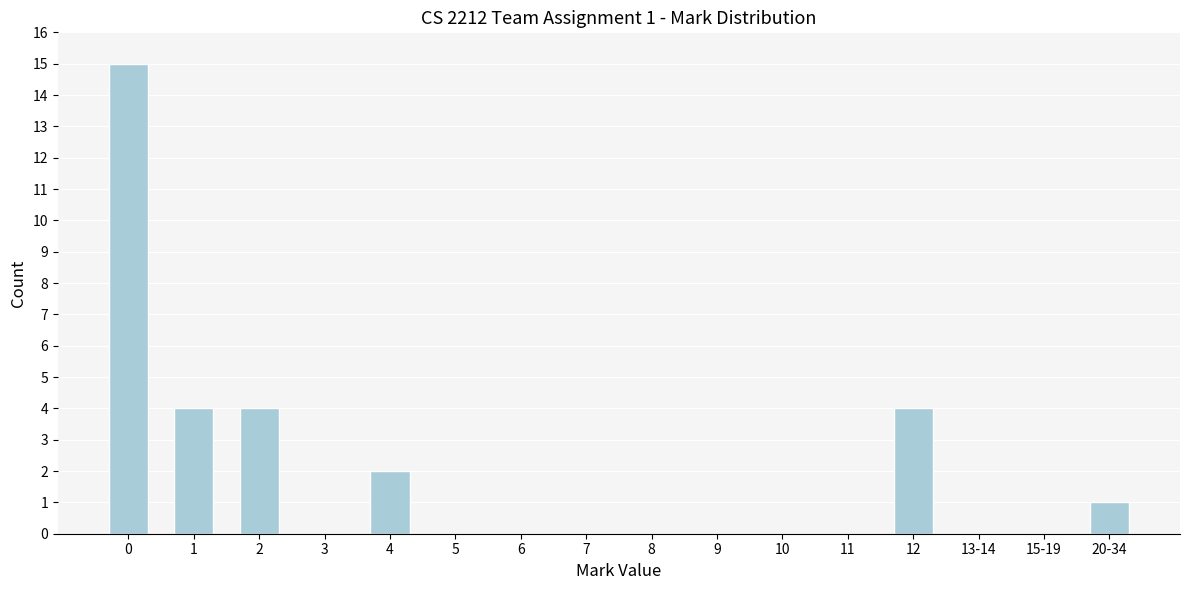

Reading left to right, what are all the values shown in this chart?

0=15	1=4	2=4	3=0	4=2	5=0	6=0	7=0	8=0	9=0	10=0	11=0	12=4	13-14=0	15-19=0	20-34=1